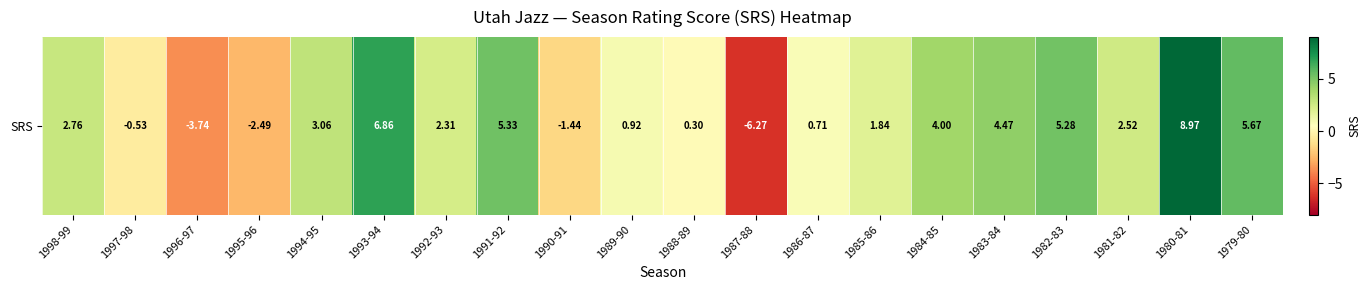

Reading right to left, transcribe all the data shown in this chart.

1979-80=5.7	1980-81=9.0	1981-82=2.5	1982-83=5.3	1983-84=4.5	1984-85=4.0	1985-86=1.8	1986-87=0.7	1987-88=-6.3	1988-89=0.3	1989-90=0.9	1990-91=-1.4	1991-92=5.3	1992-93=2.3	1993-94=6.9	1994-95=3.1	1995-96=-2.5	1996-97=-3.7	1997-98=-0.5	1998-99=2.8